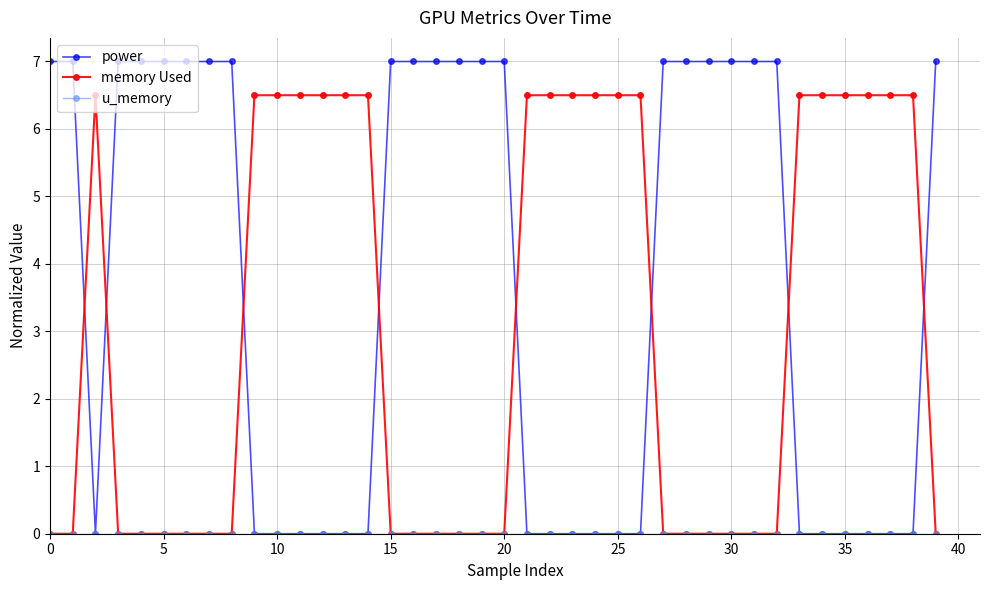

How many lines are shown in the chart?

3